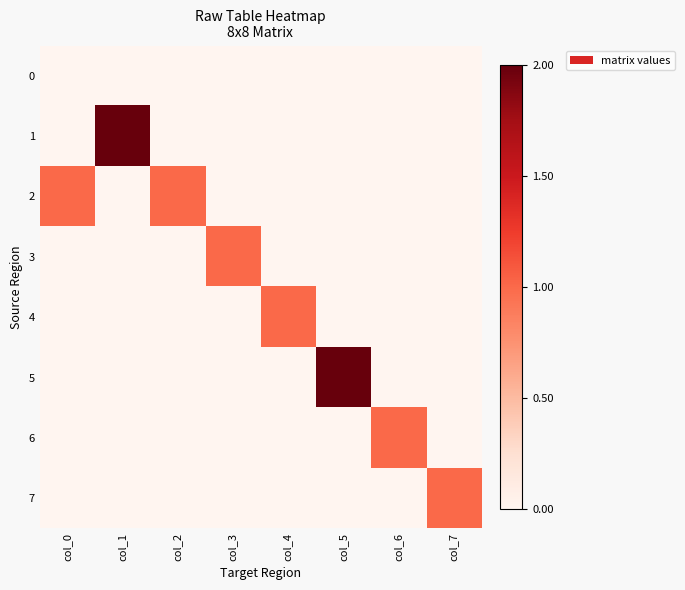

Reading left to right, transcribe all the data shown in this chart.

0: col_0=0	col_1=0	col_2=0	col_3=0	col_4=0	col_5=0	col_6=0	col_7=0
1: col_0=0	col_1=2	col_2=0	col_3=0	col_4=0	col_5=0	col_6=0	col_7=0
2: col_0=1	col_1=0	col_2=1	col_3=0	col_4=0	col_5=0	col_6=0	col_7=0
3: col_0=0	col_1=0	col_2=0	col_3=1	col_4=0	col_5=0	col_6=0	col_7=0
4: col_0=0	col_1=0	col_2=0	col_3=0	col_4=1	col_5=0	col_6=0	col_7=0
5: col_0=0	col_1=0	col_2=0	col_3=0	col_4=0	col_5=2	col_6=0	col_7=0
6: col_0=0	col_1=0	col_2=0	col_3=0	col_4=0	col_5=0	col_6=1	col_7=0
7: col_0=0	col_1=0	col_2=0	col_3=0	col_4=0	col_5=0	col_6=0	col_7=1